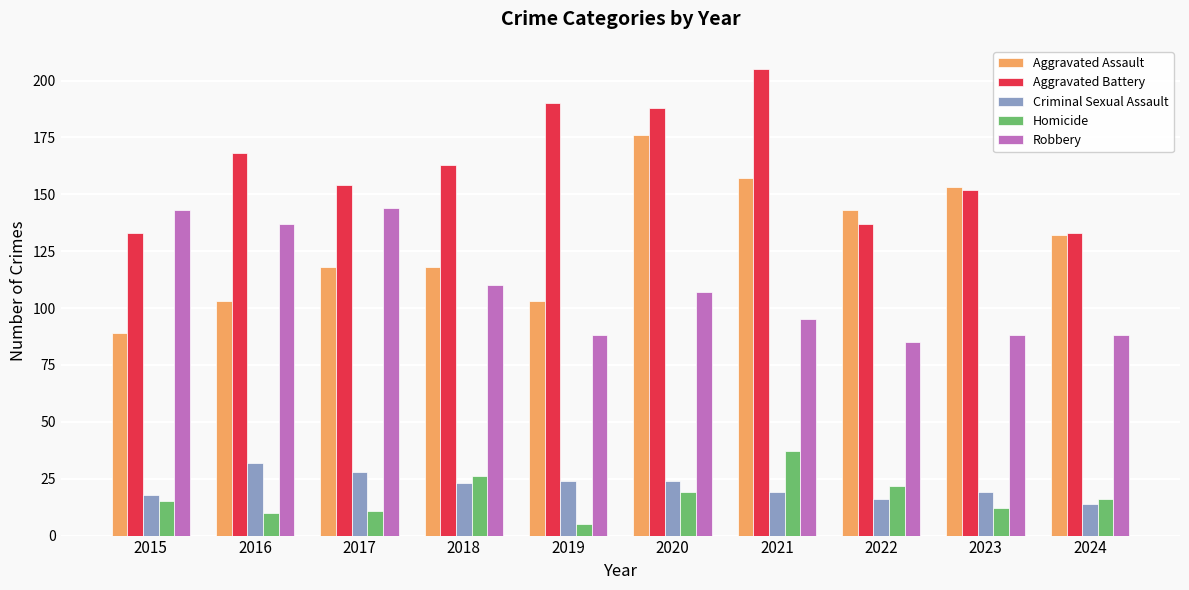

What value does the Aggravated Assault series have at 2018?

118